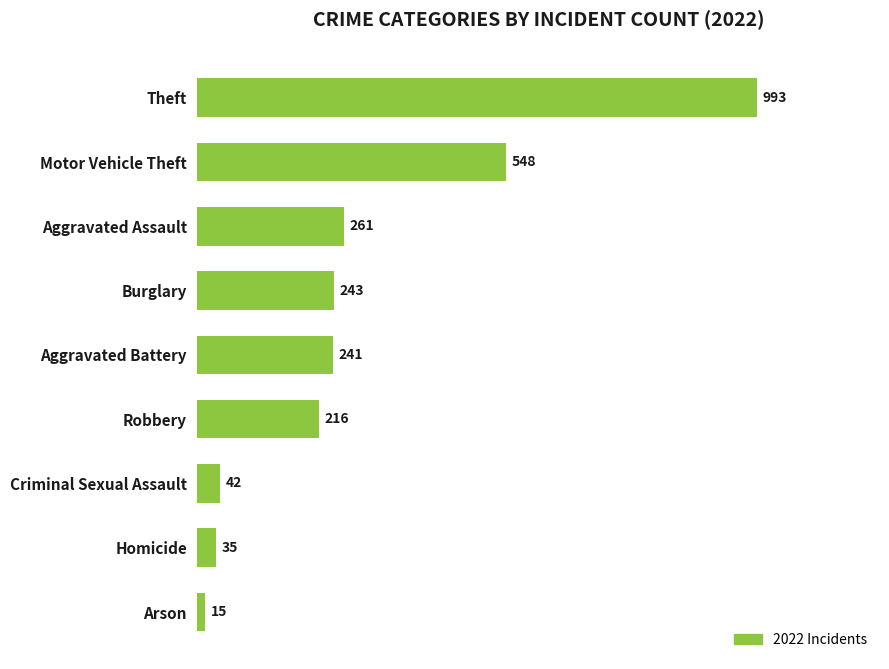

What is the minimum value shown in the chart?

15